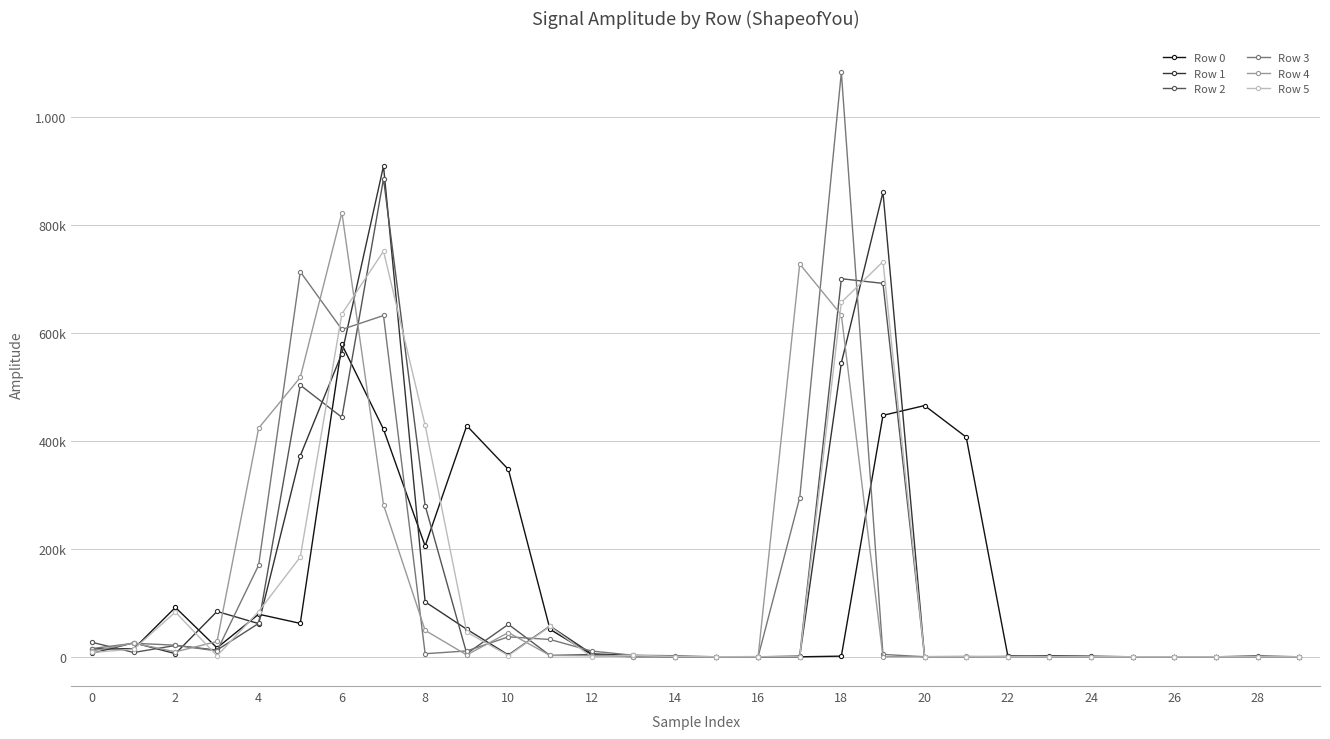

What are all the series names shown in the legend?

Row 0, Row 1, Row 2, Row 3, Row 4, Row 5